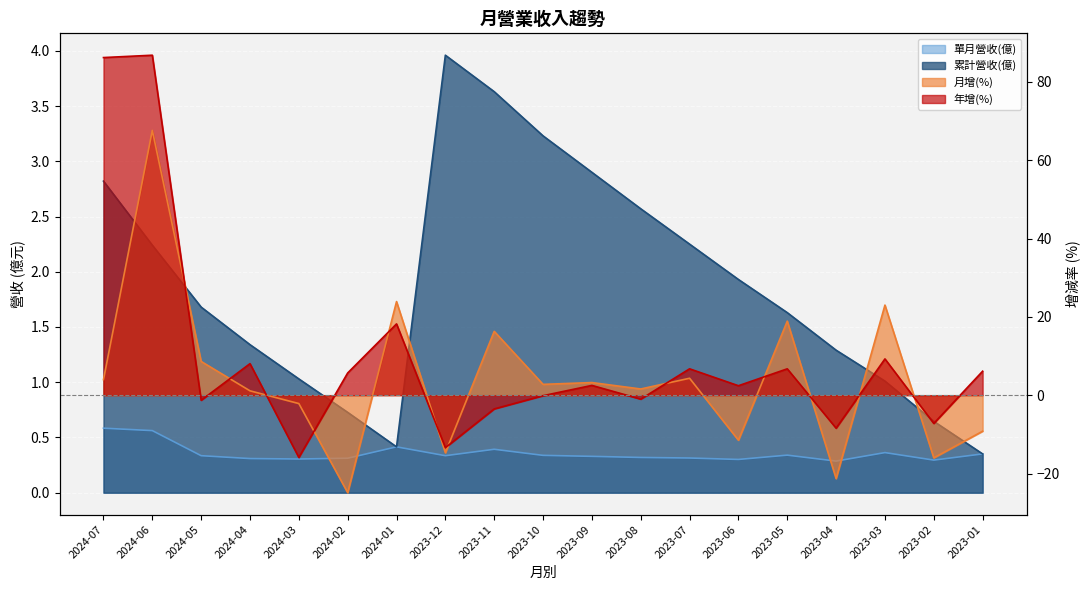

What position from the left is 2024-06?

2